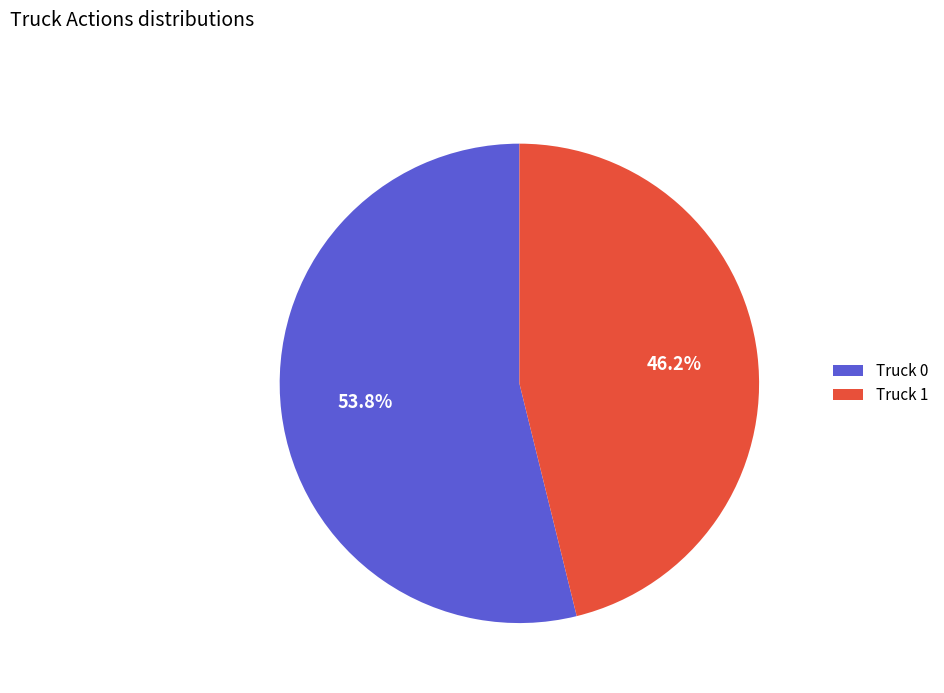

Is there any slice that represents more than half of the pie?

Yes